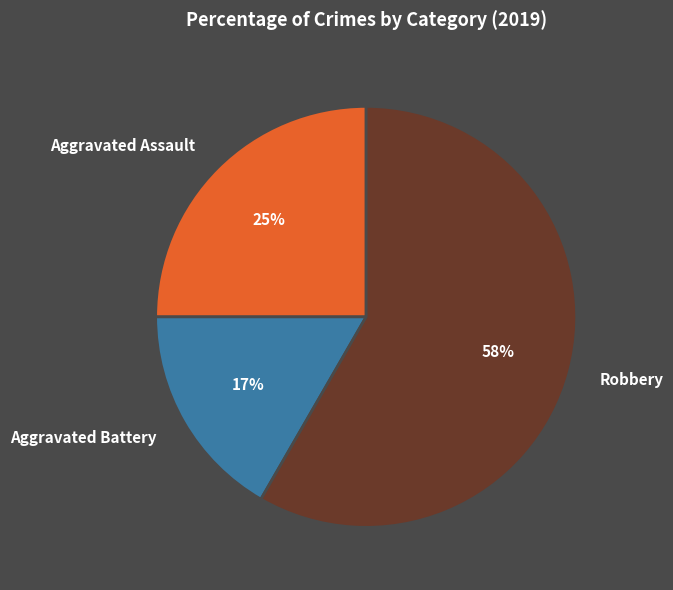

How many slices are in this pie chart?

3